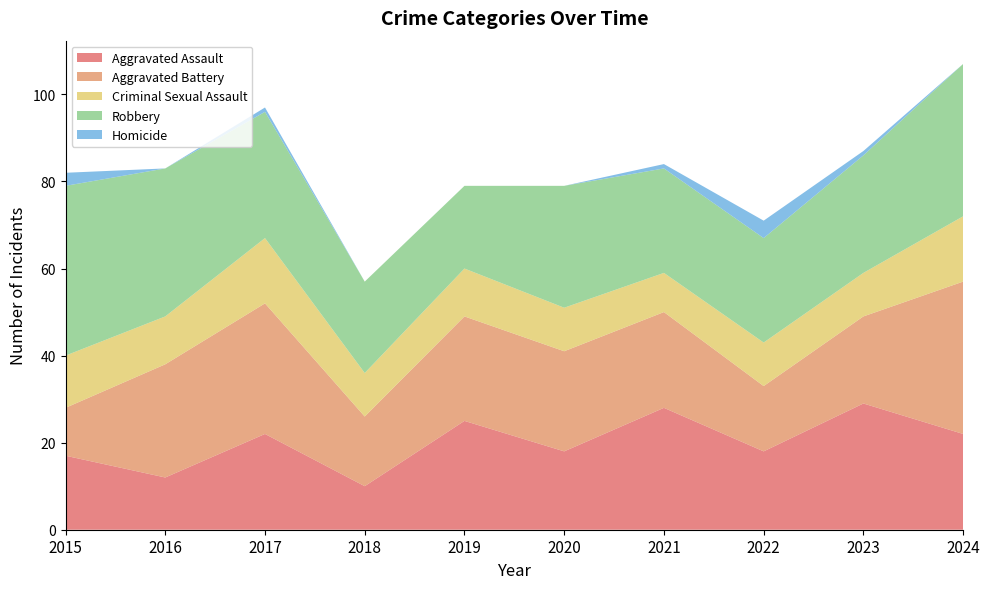

Reading left to right, list all the values displayed in this chart.

Aggravated Assault: 17	12	22	10	25	18	28	18	29	22
Aggravated Battery: 11	26	30	16	24	23	22	15	20	35
Criminal Sexual Assault: 12	11	15	10	11	10	9	10	10	15
Robbery: 39	34	29	21	19	28	24	24	27	35
Homicide: 3	0	1	0	0	0	1	4	1	0